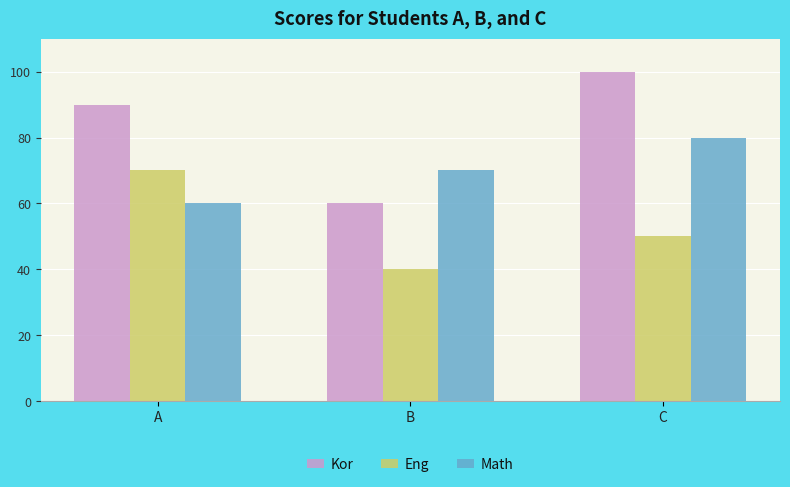

Rank the series by their average value, from highest to lowest.

Kor, Math, Eng